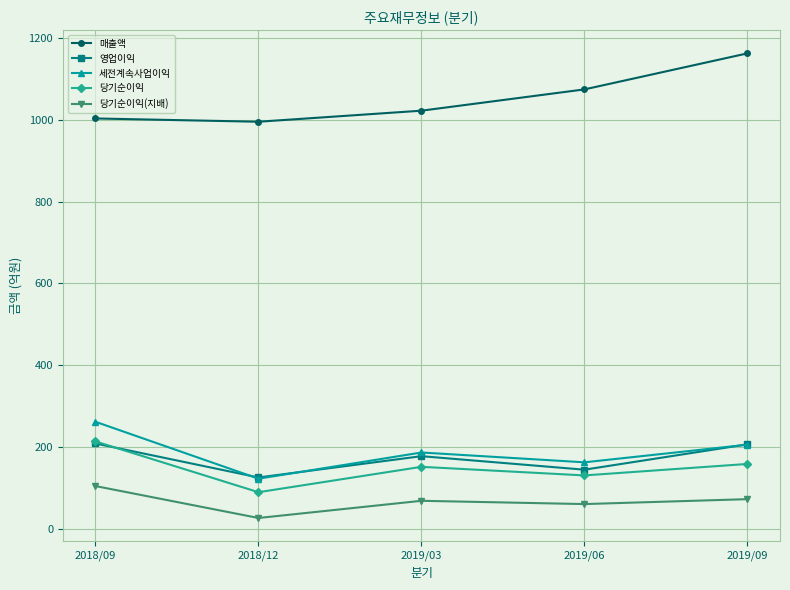

The 세전계속사업이익 series shows 126 at 2019/09. True or false?

False